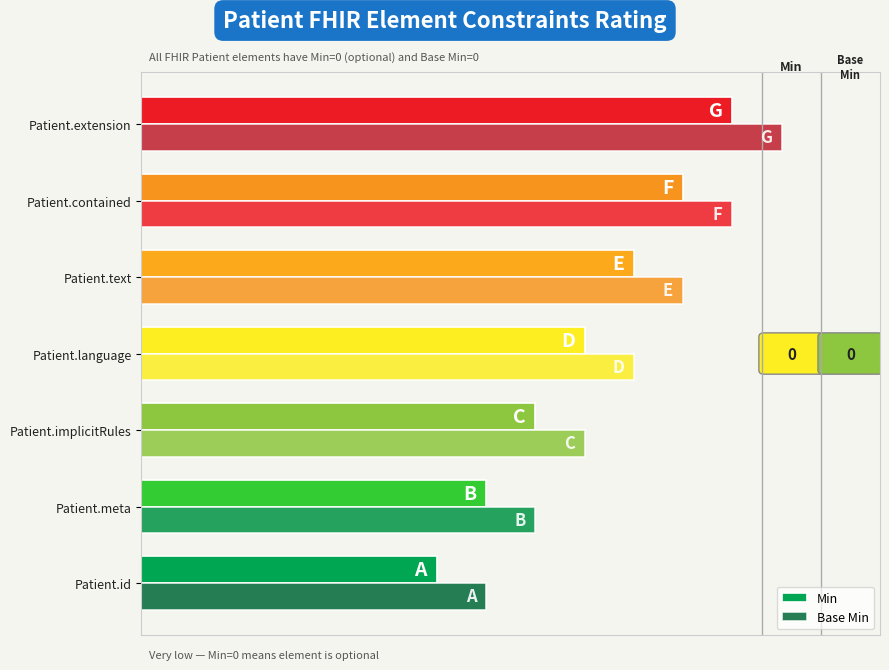

Rank the series by their average value, from highest to lowest.

Base Min, Min